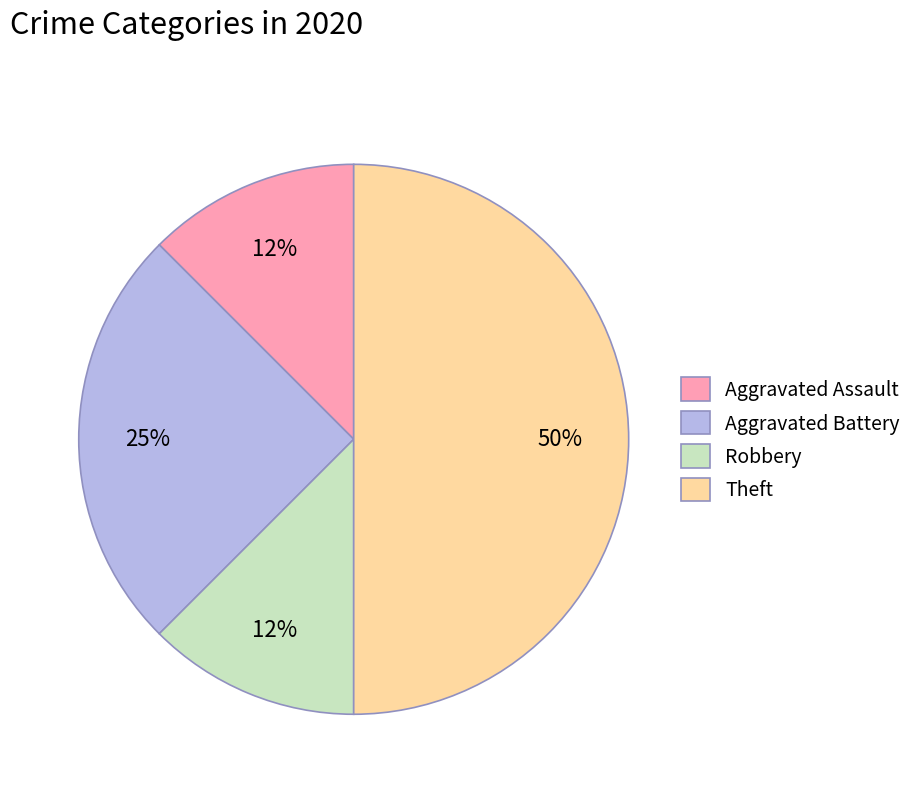

To the nearest percent, what portion does Aggravated Battery represent?

25%